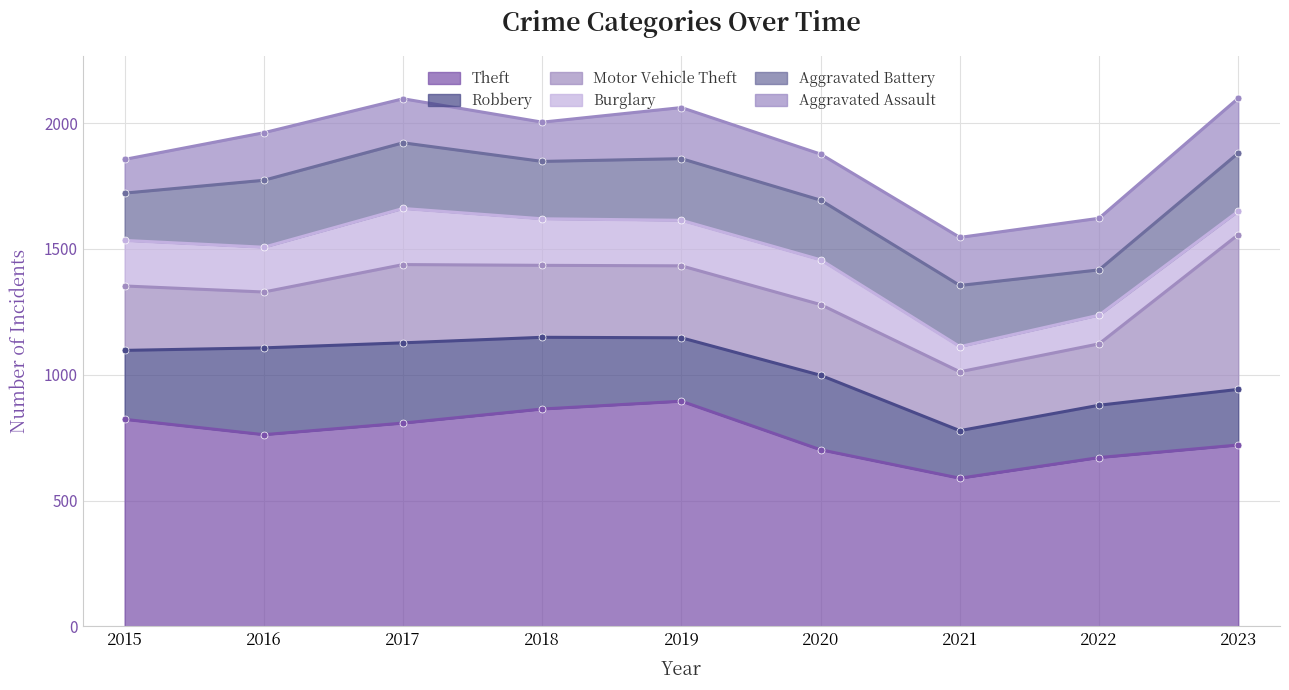

Which series has the largest total across all categories?

Theft